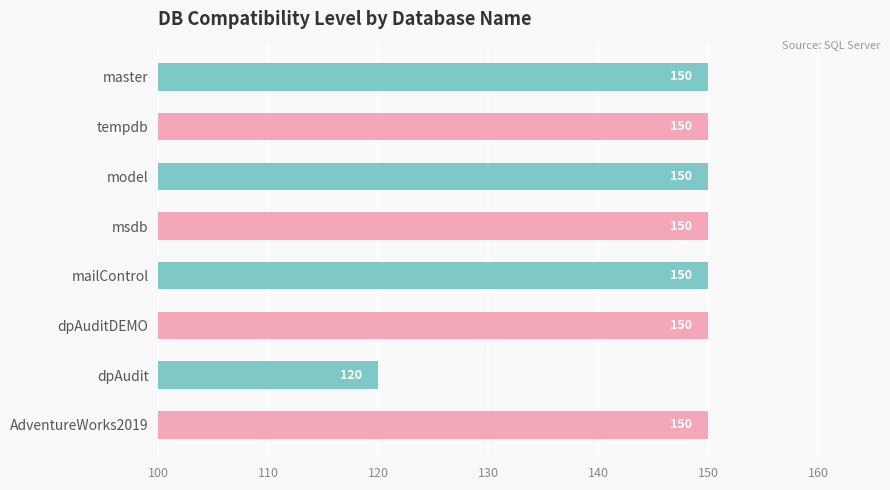

Are the bars grouped side by side (vs. stacked)?

No